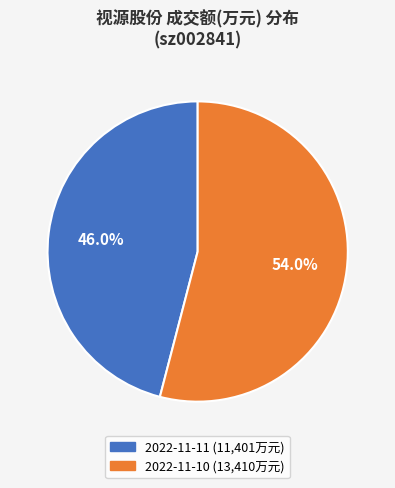

What is the largest slice in the pie chart?

2022-11-10